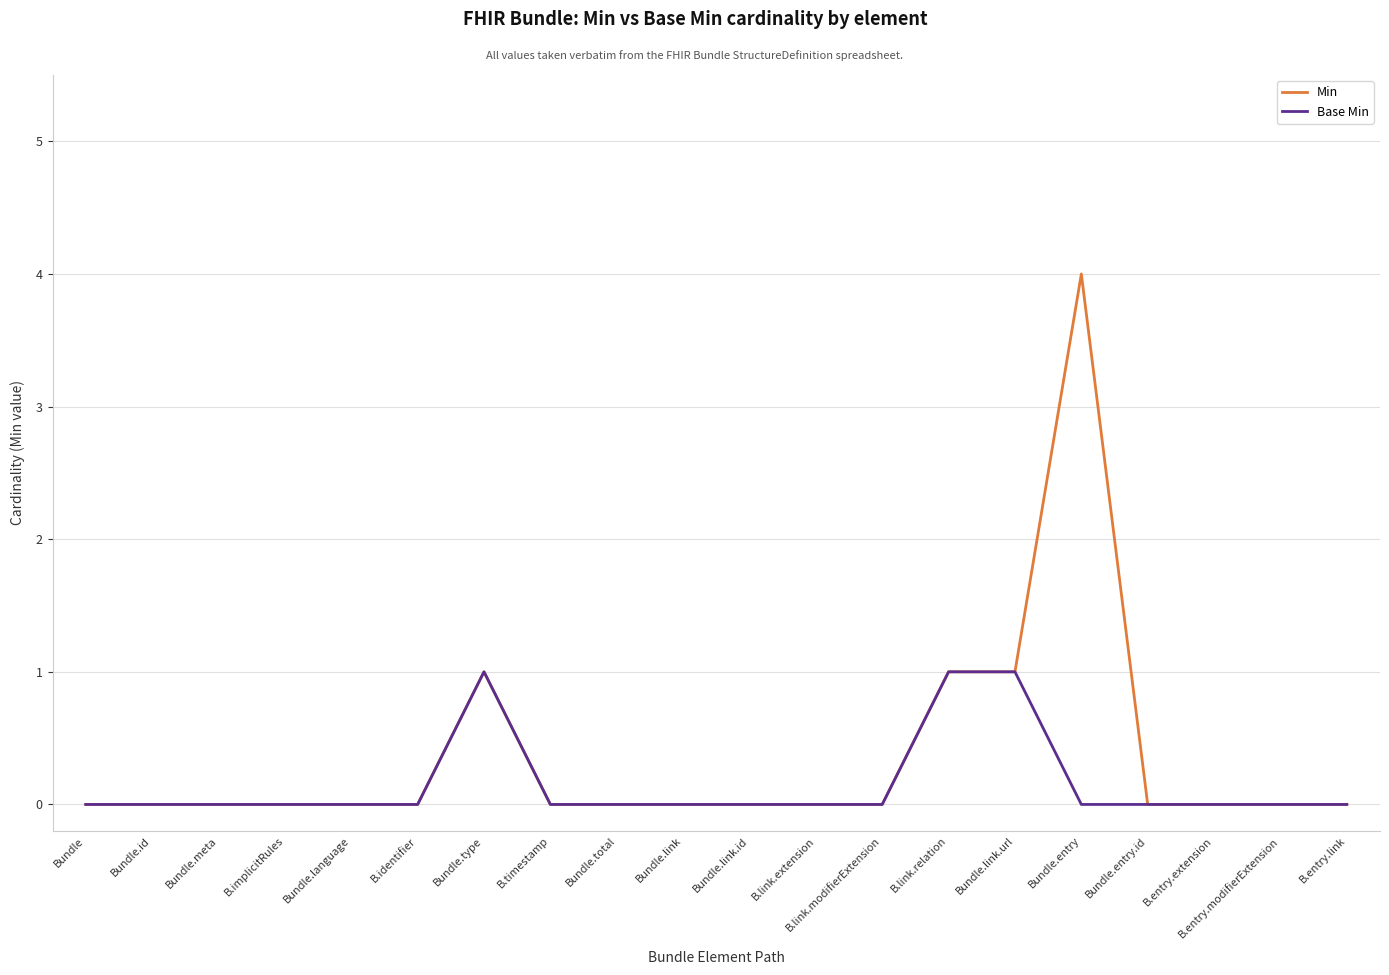

Count the number of data series in this chart.

2